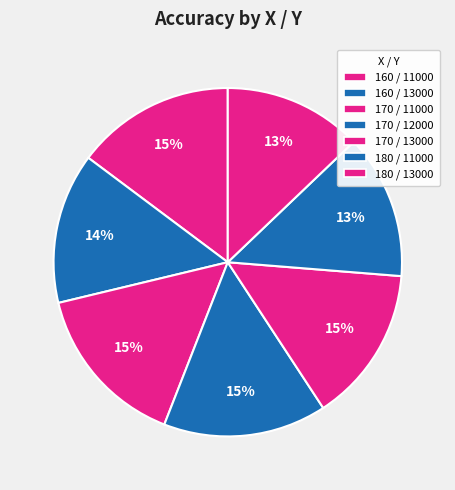

Count the number of slices in the pie.

7